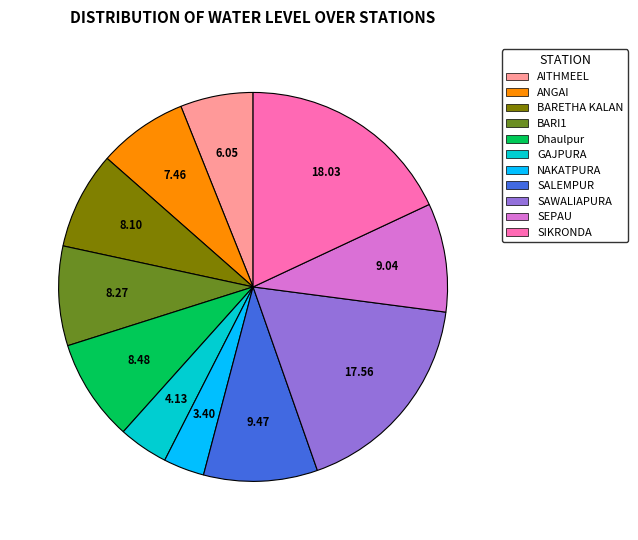

How many segments does this pie chart have?

11